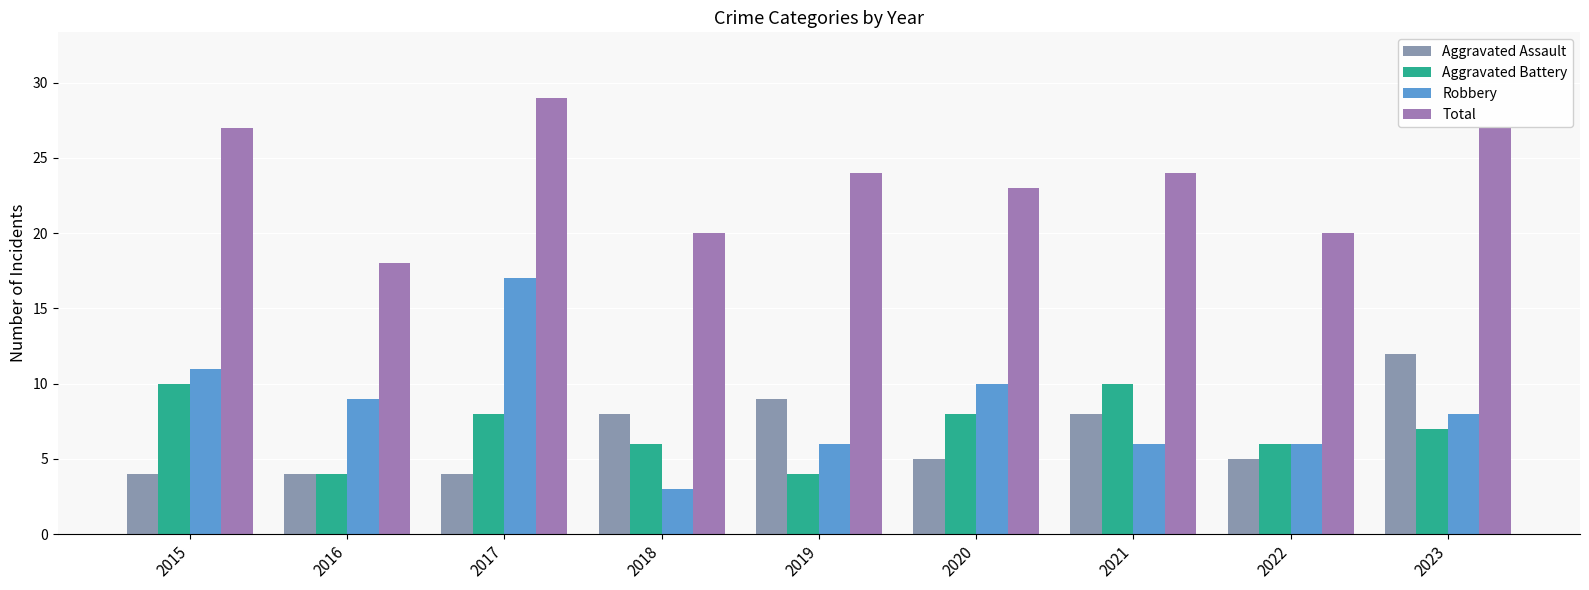

What is the highest value of the Aggravated Battery series?

10